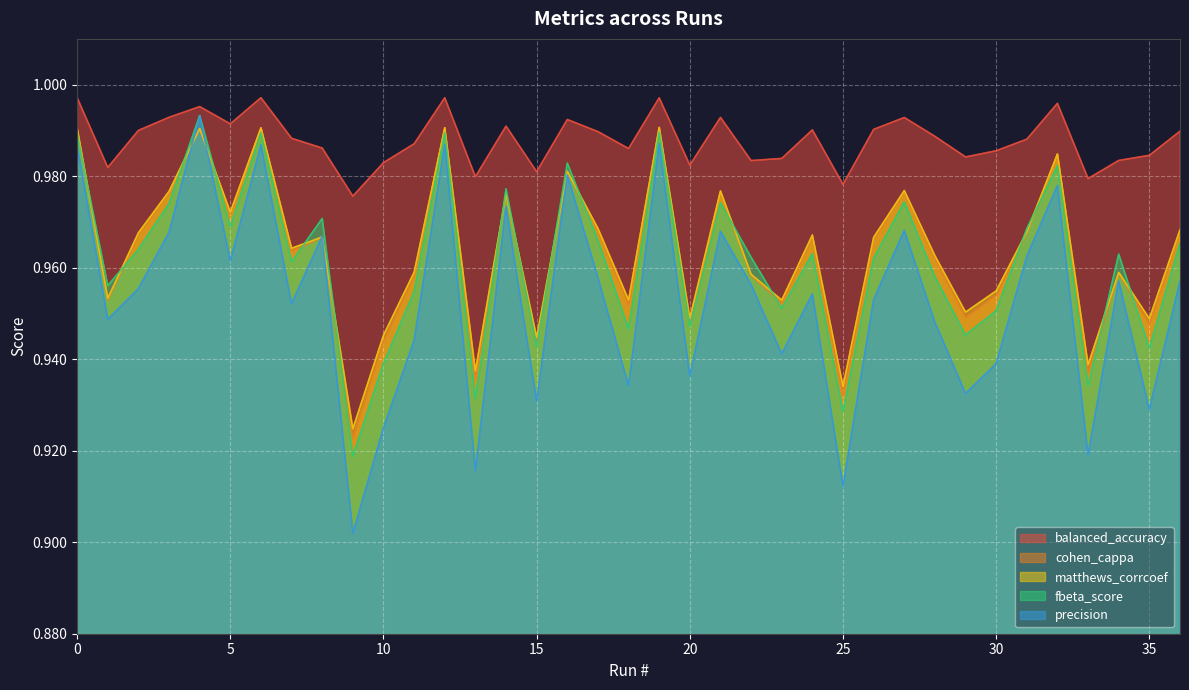

True or false: balanced_accuracy has more than 0 interior local peaks.

True